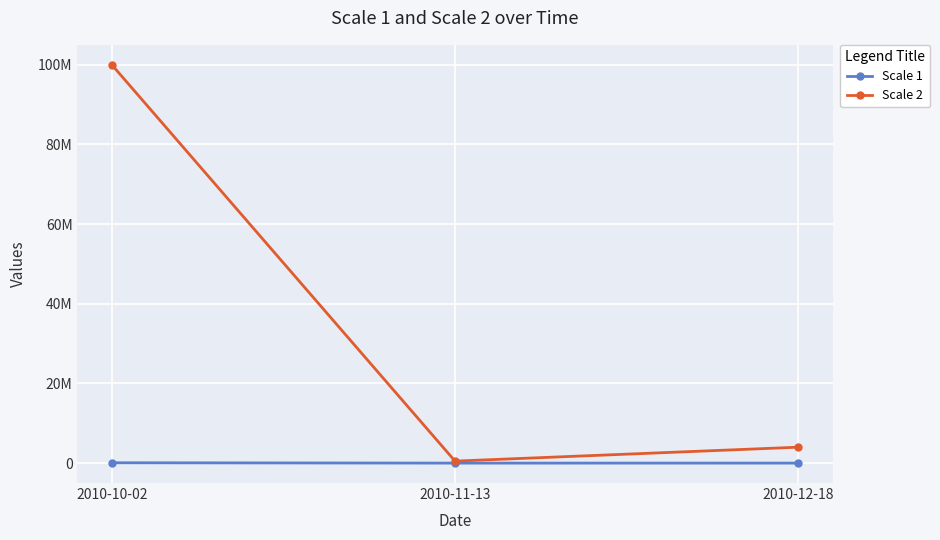

At which category is the sum across all series the highest?

2010-10-02